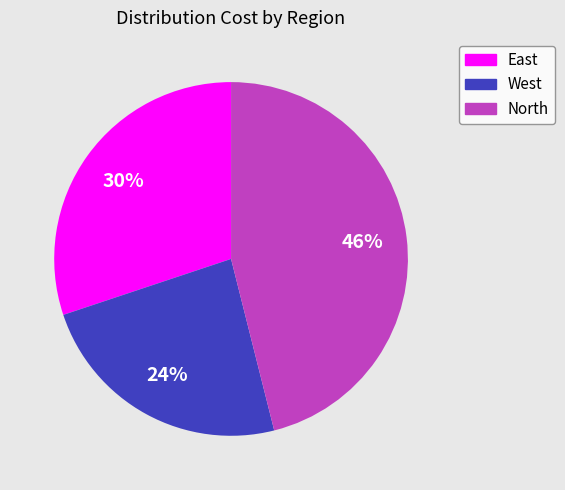

To the nearest percent, what is the difference between the North and West slice percentages?

22%